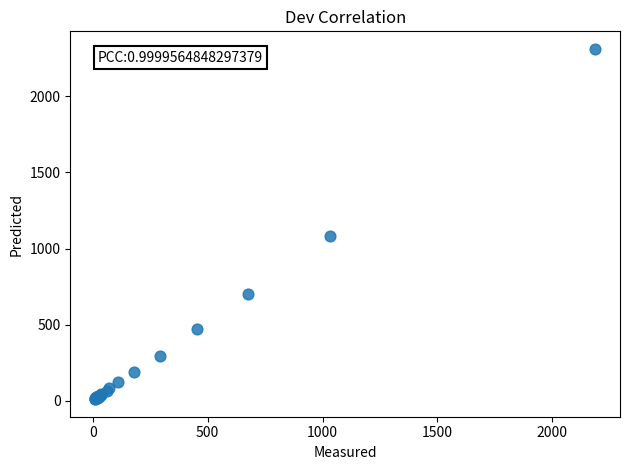

What Y value in the scatter plot is closest to 1161?

1086